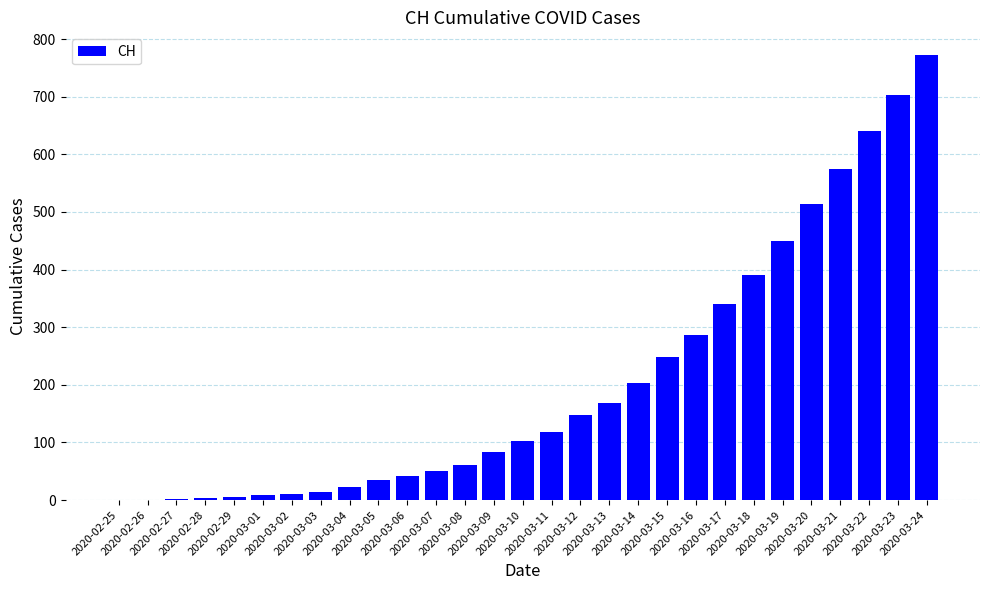

How many series are shown in this chart?

1